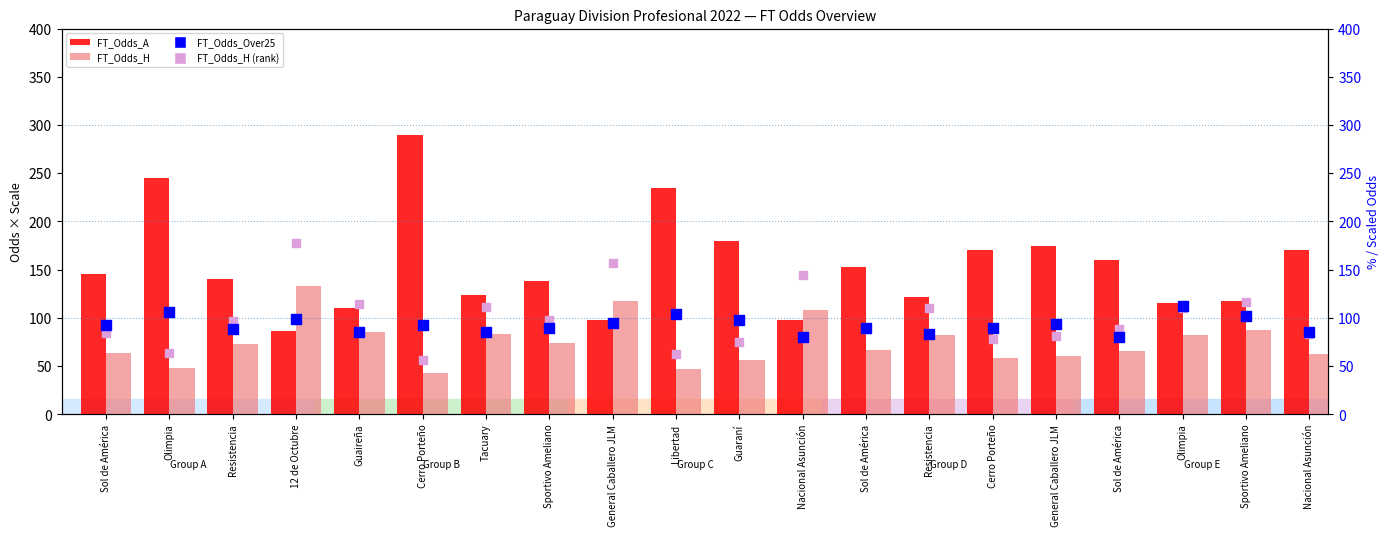

Is the value of FT_Odds_A at Sol de América greater than the value of FT_Odds_Over25 at Tacuary?

Yes